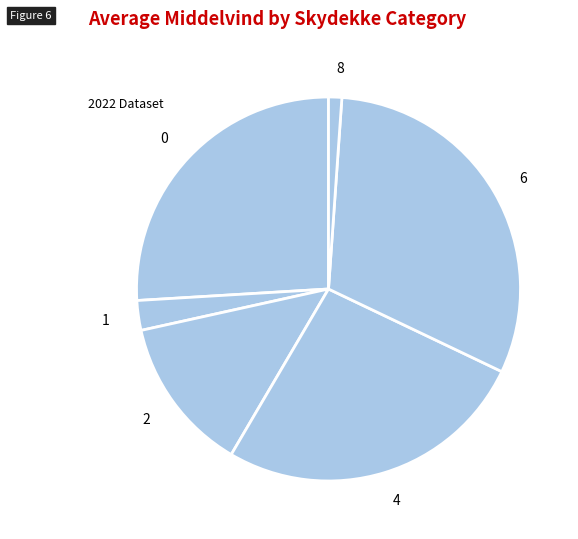

Is there any slice that represents more than half of the pie?

No